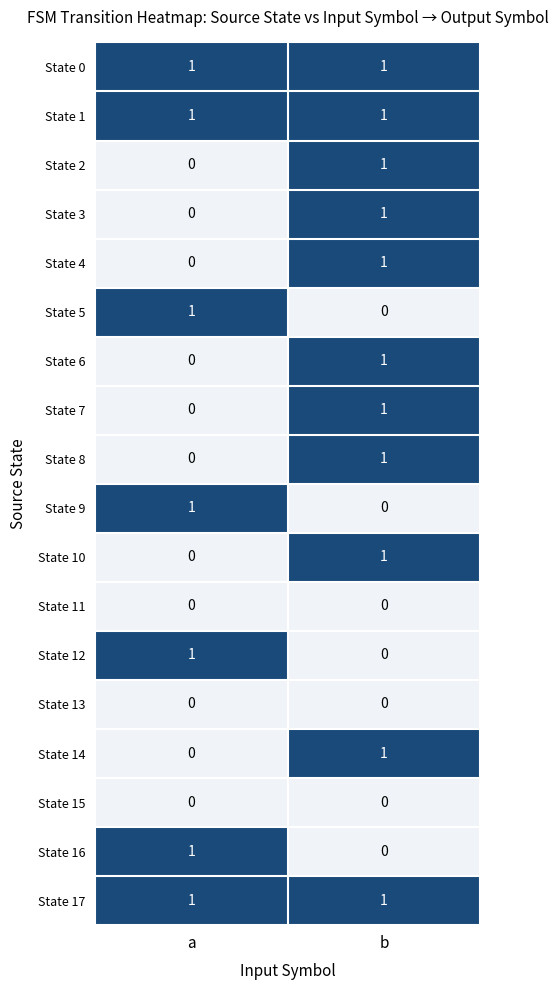

At how many categories does at least one series exceed 0?

2